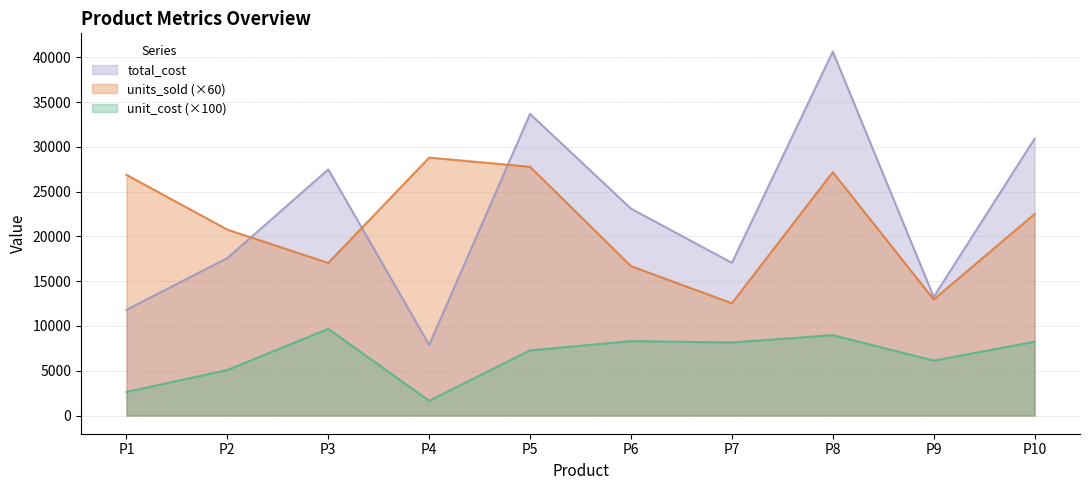

At which category does total_cost reach its first local valley?

P4